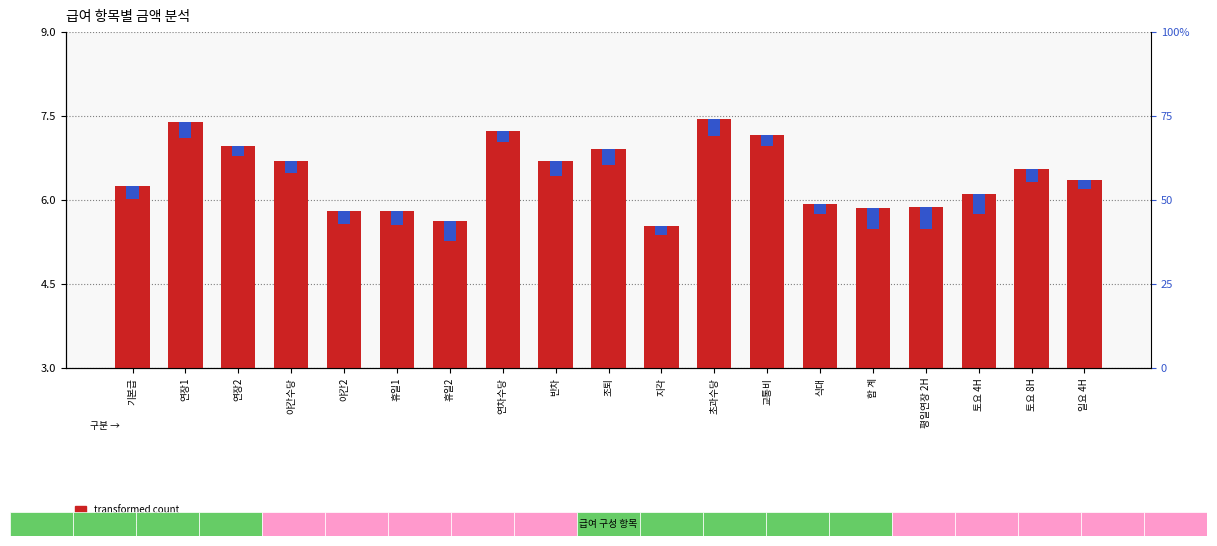

Which label corresponds to the smallest value in the chart?

지각